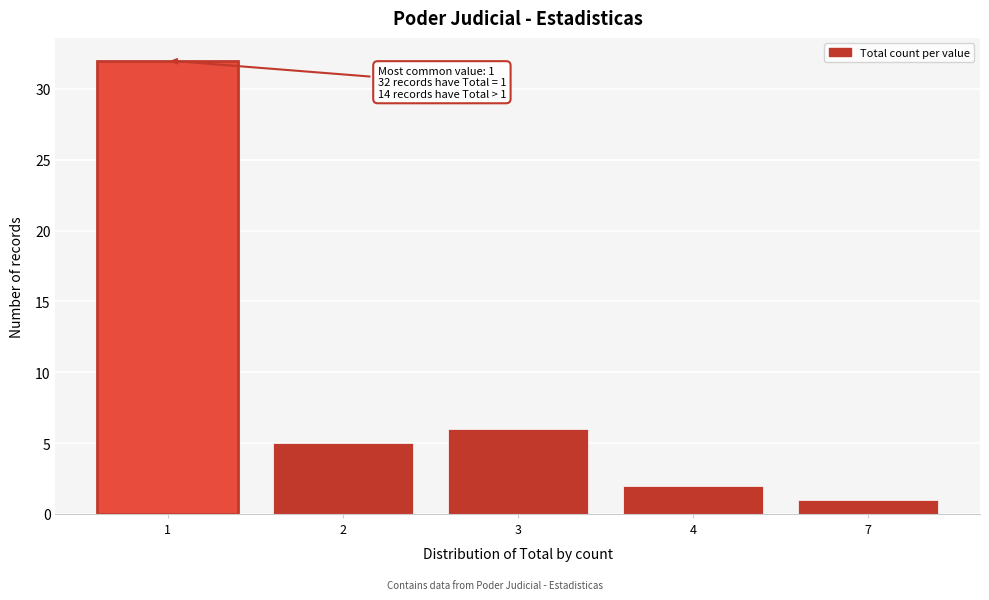

Reading left to right, what are all the values shown in this chart?

32	5	6	2	1